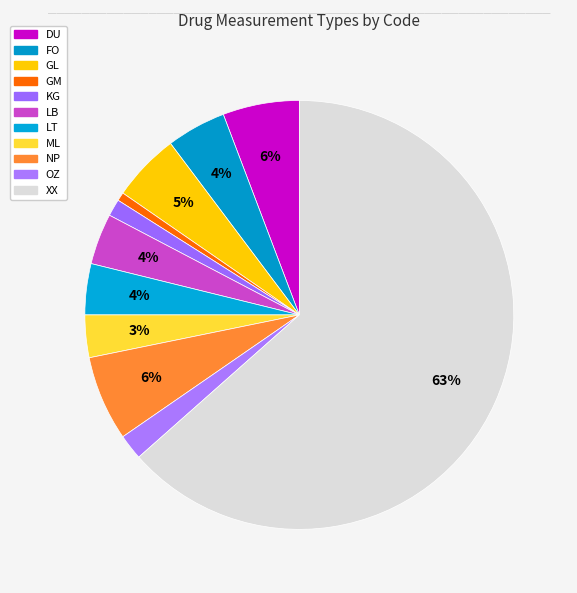

Count the number of slices in the pie.

11